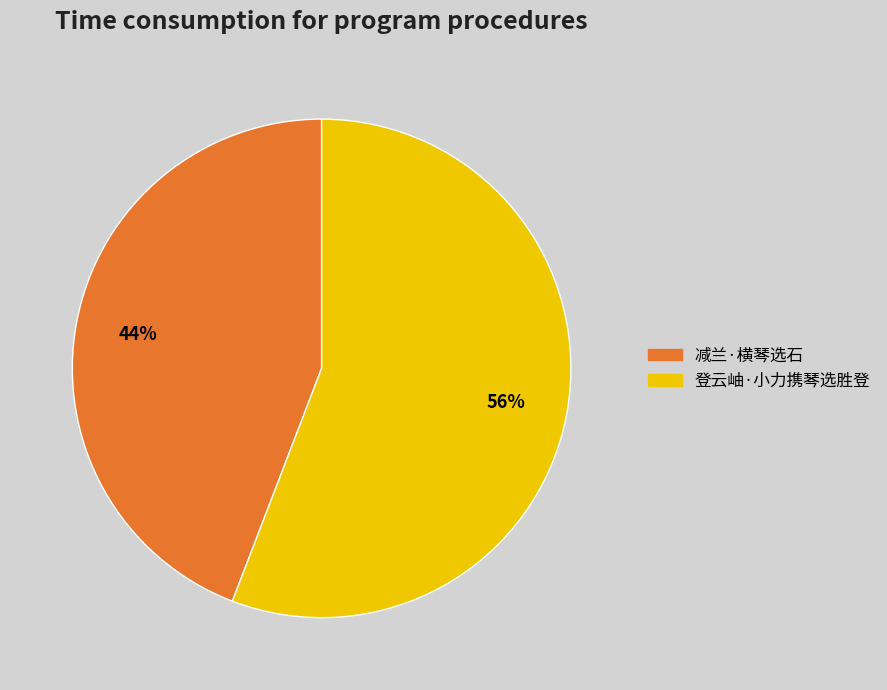

What percentage is the 减兰·横琴选石 slice, to the nearest percent?

44%